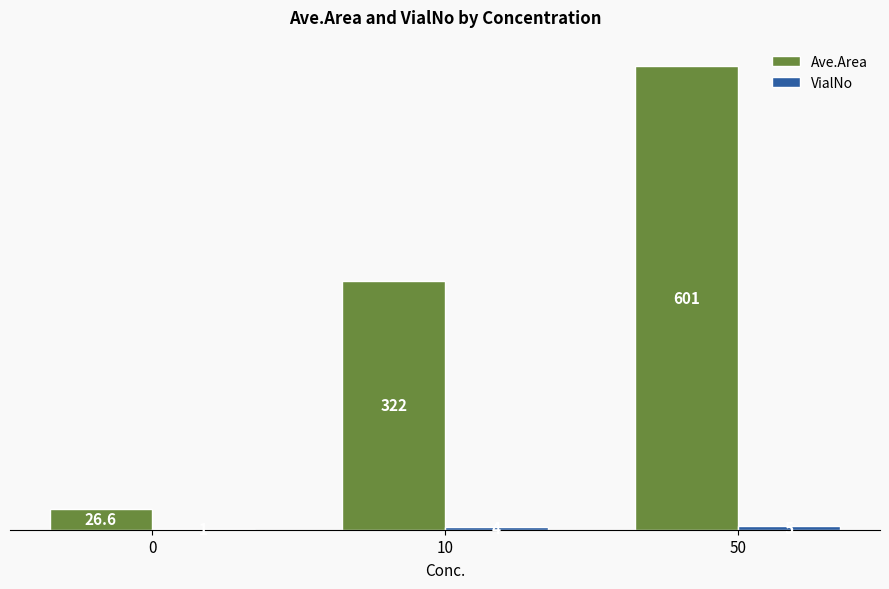

Where does the Ave.Area series first go above 322?

10